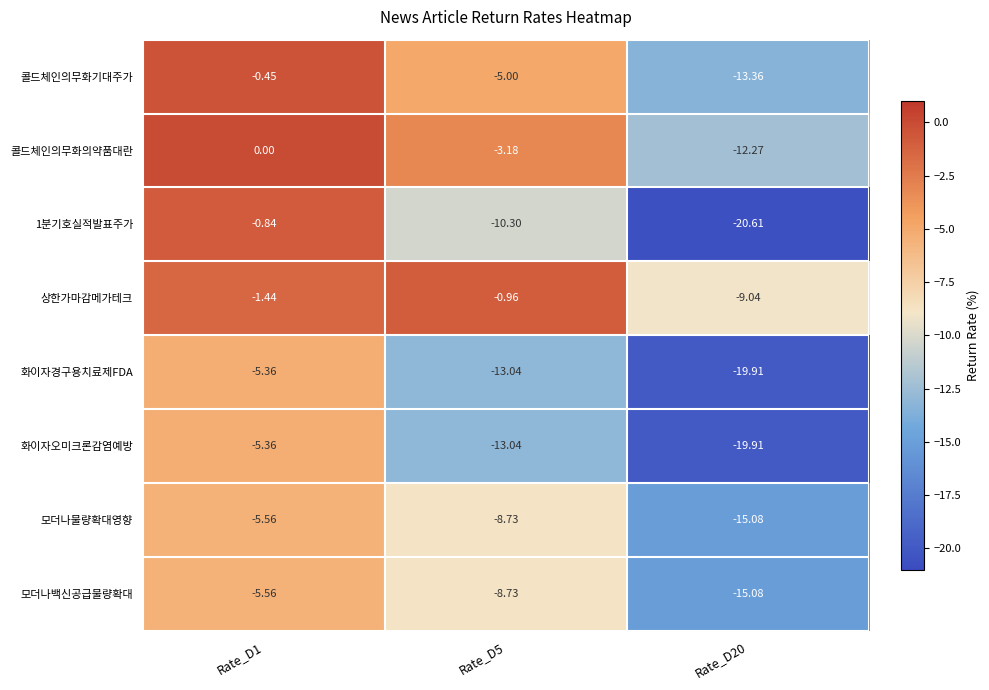

Is the value of 화이자경구용치료제FDA at Rate_D1 greater than the value of 1분기호실적발표주가 at Rate_D1?

No